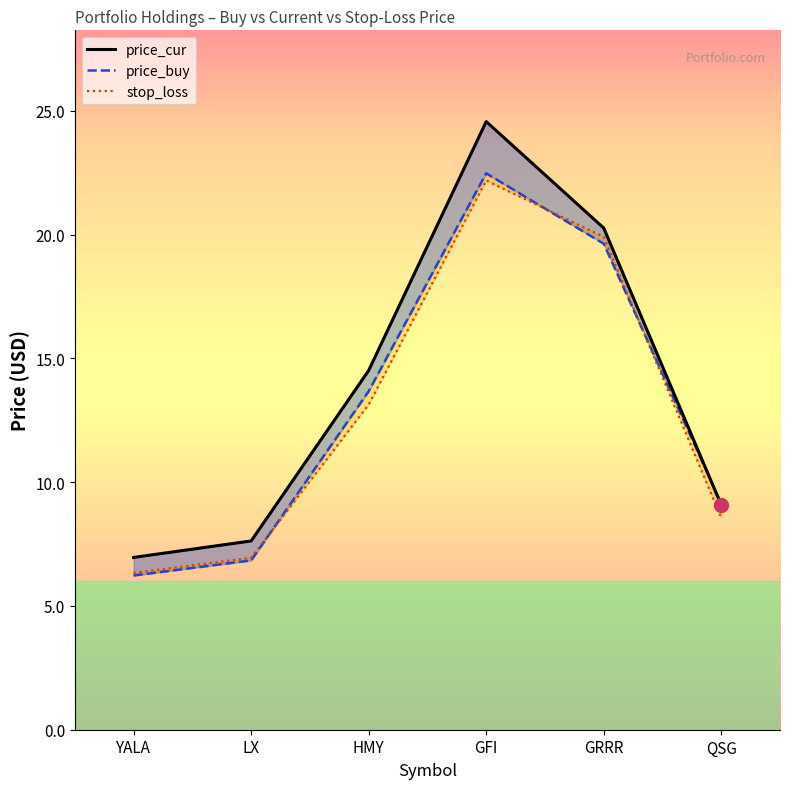

Is the value of price_cur at QSG greater than the value of stop_loss at HMY?

No